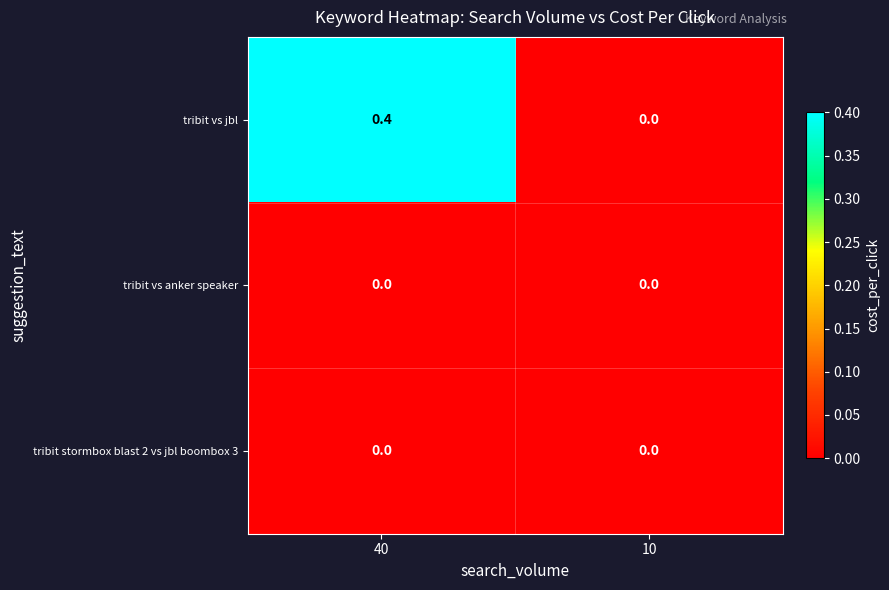

Which series changed the most between 40 and 10?

tribit vs jbl